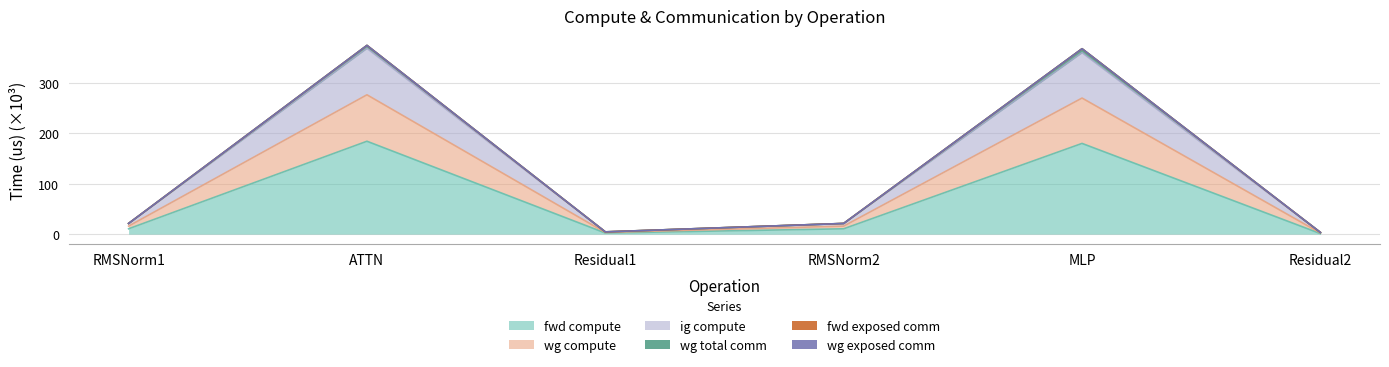

Is the value of wg total comm at RMSNorm2 greater than the value of wg compute at MLP?

No